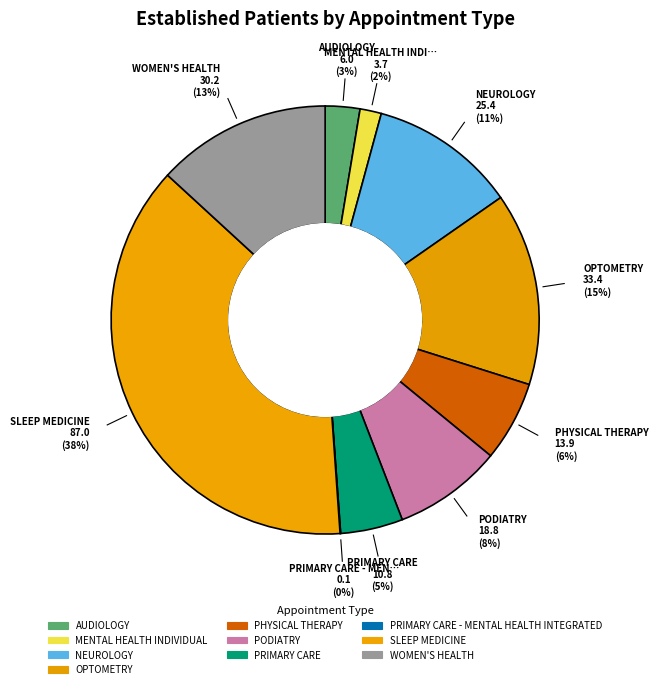

What is the largest slice in the pie chart?

SLEEP MEDICINE